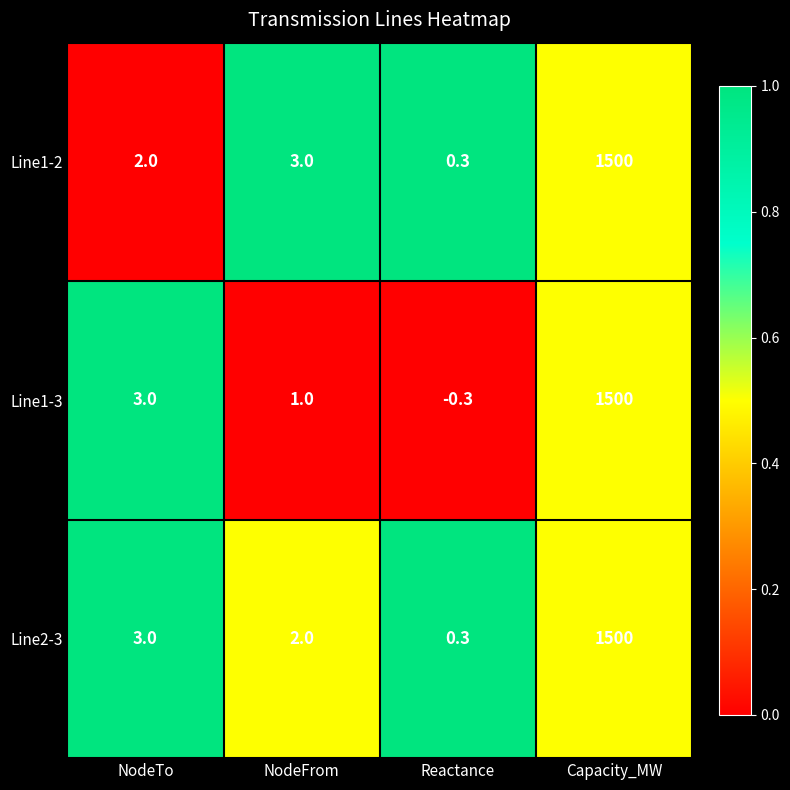

Where is Line2-3 nearest to the value 750?

NodeTo